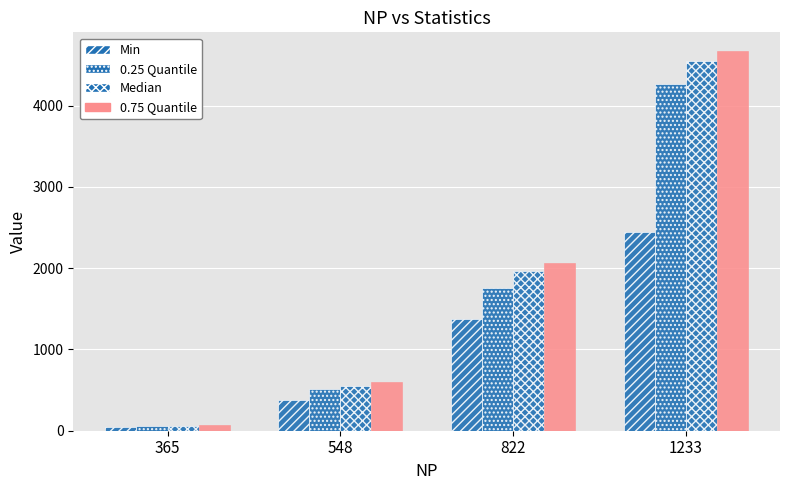

Which category has the lowest value across all series?

365